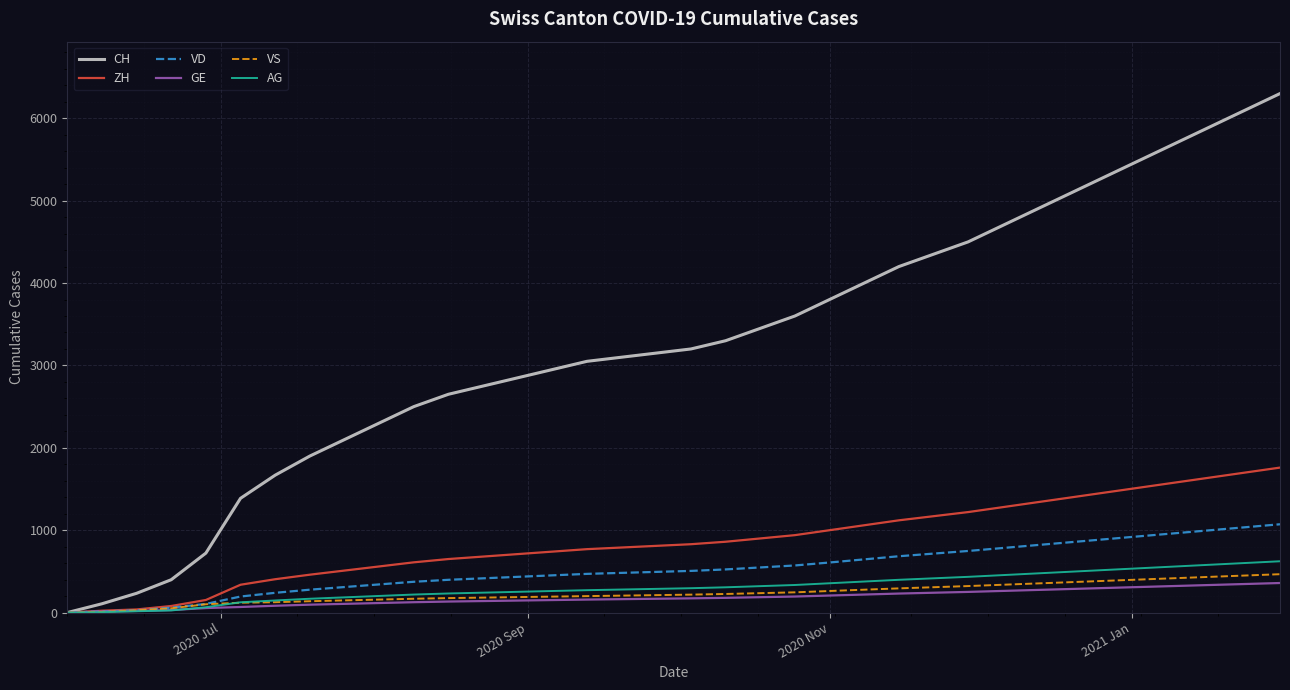

At how many categories does at least one series exceed 3513?

15